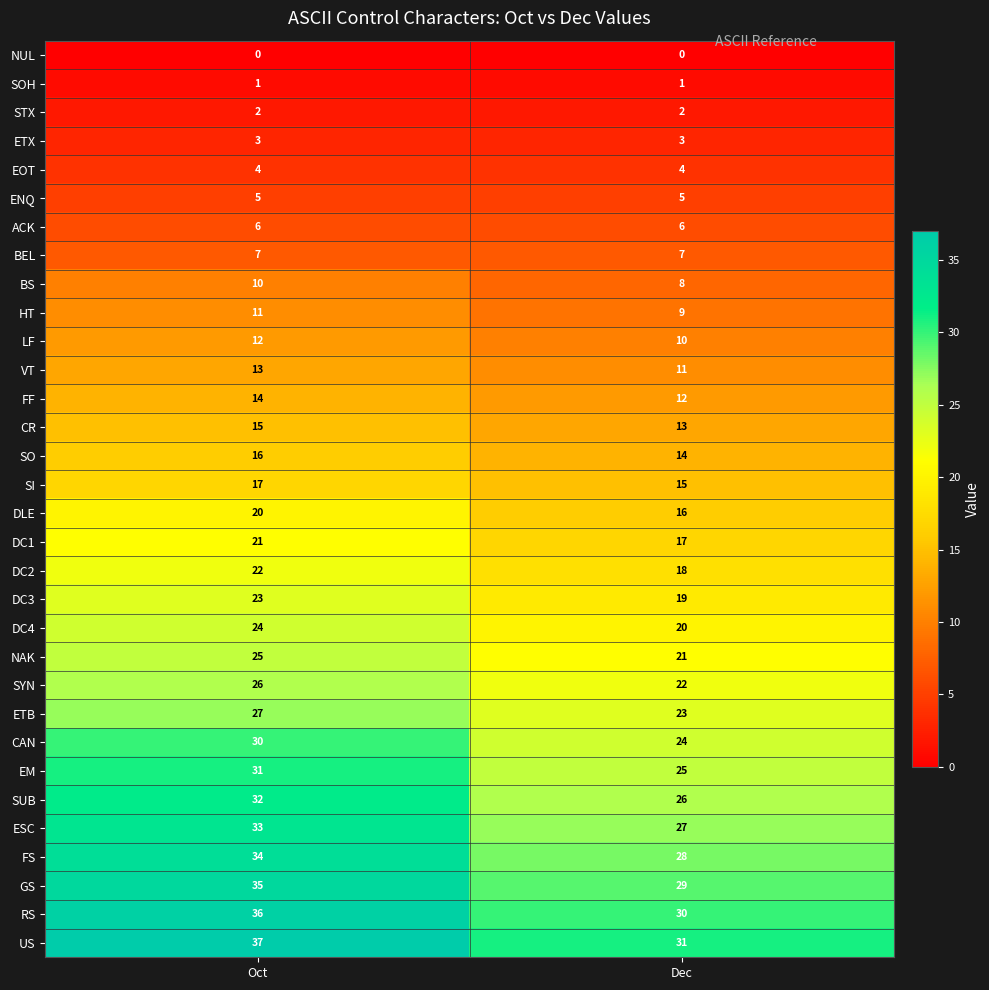

At which label does HT reach its minimum?

Dec